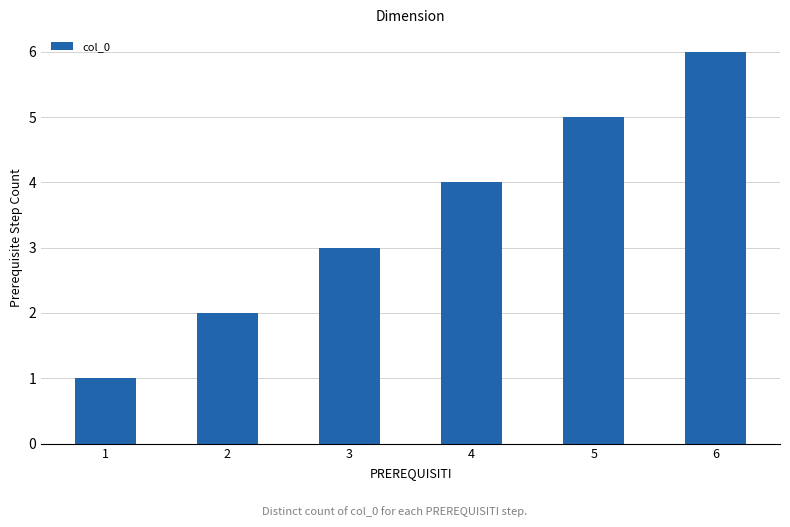

True or false: the data shows 2 at 2.

True